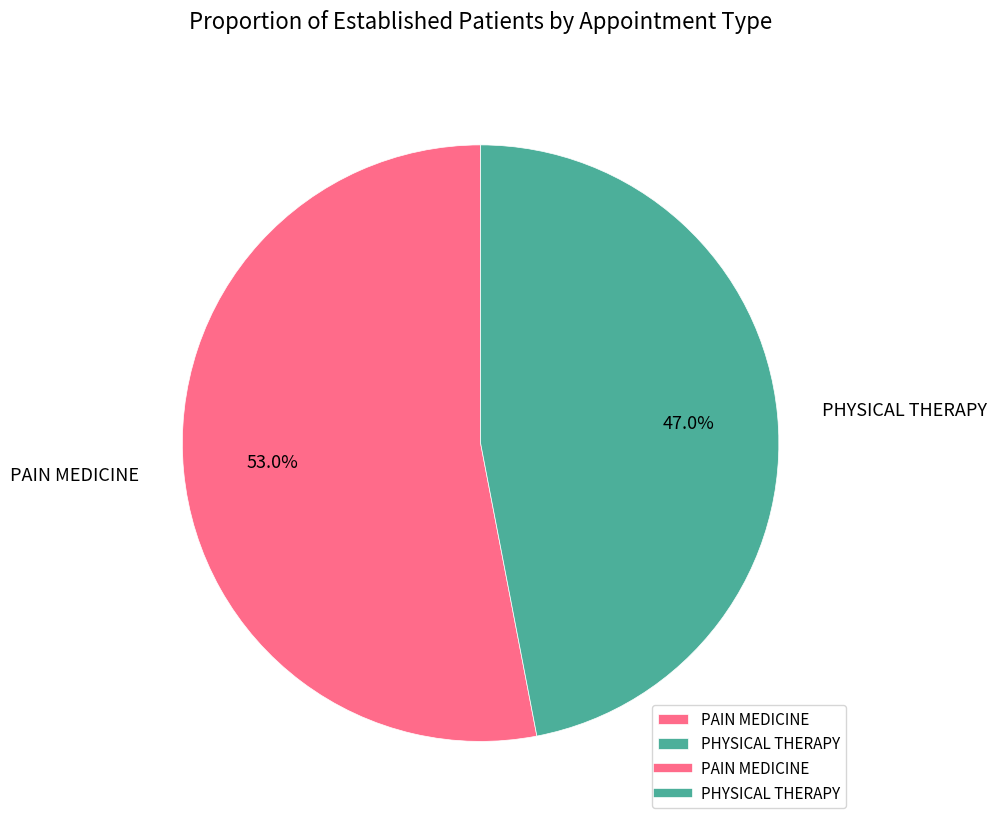

What percentage is NOT represented by PHYSICAL THERAPY?

53.0%